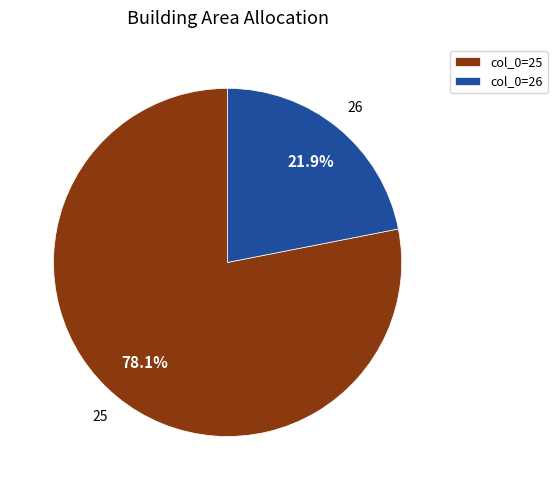

Rank the categories by value from highest to lowest.

col_0=25, col_0=26